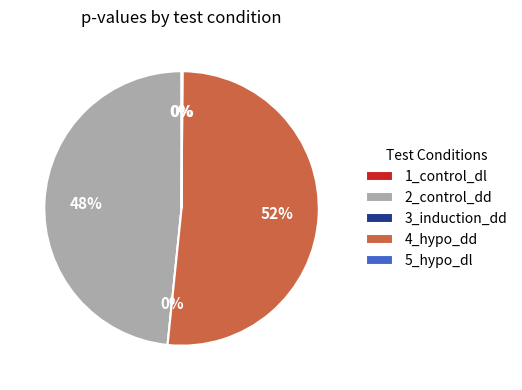

To the nearest percent, what is the combined percentage of 4_hypo_dd and 3_induction_dd?

52%